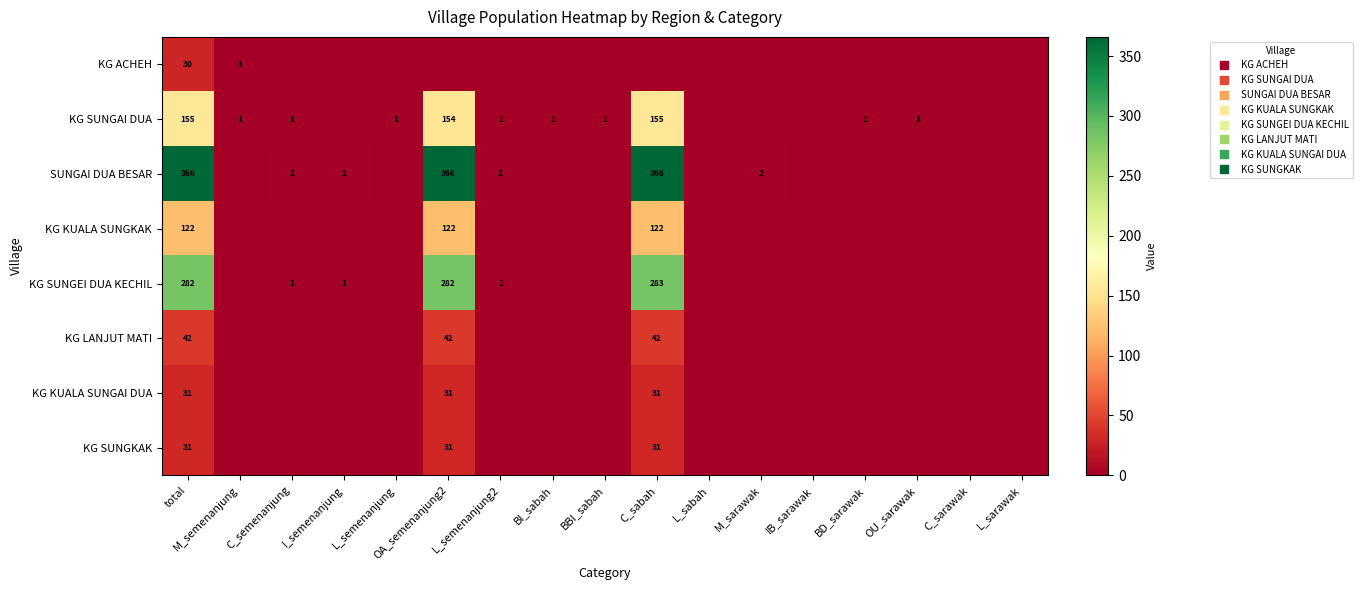

Which category has the lowest value in the KG SUNGKAK series?

M_semenanjung